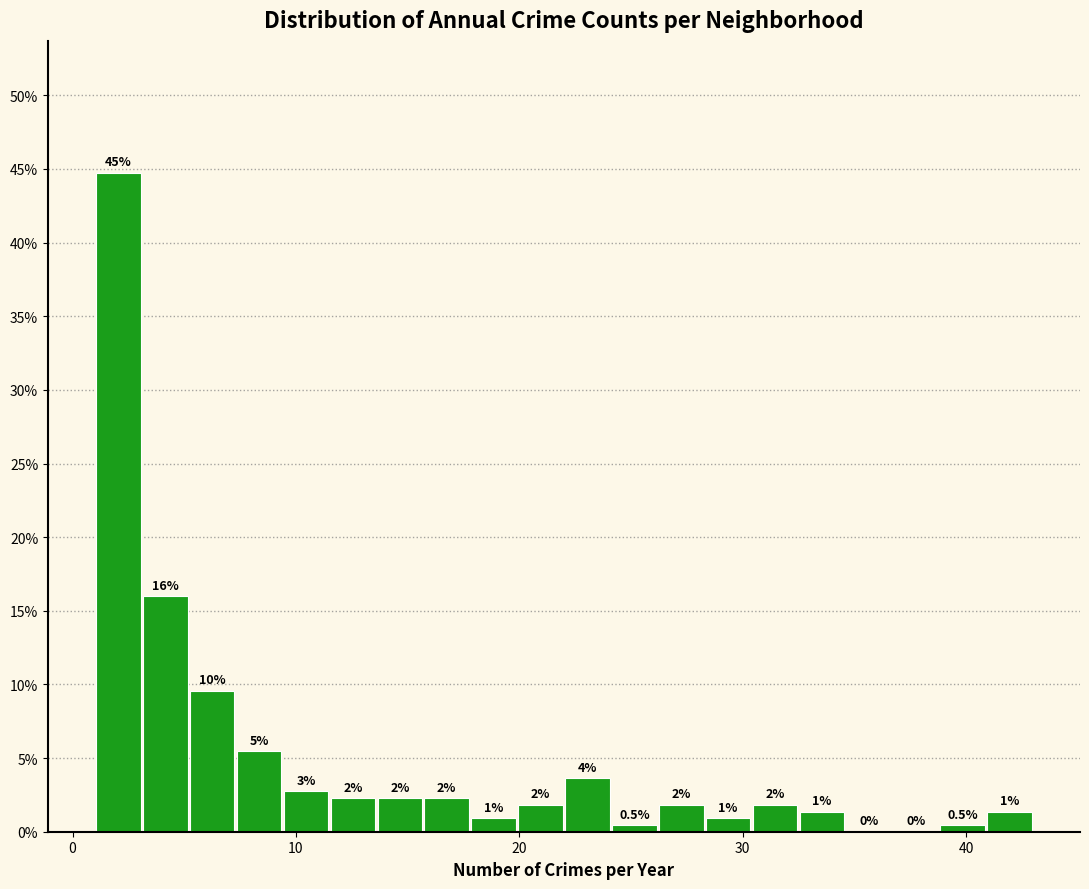

Read against the x-axis, roughly where is the centre of the tallest bar?

2